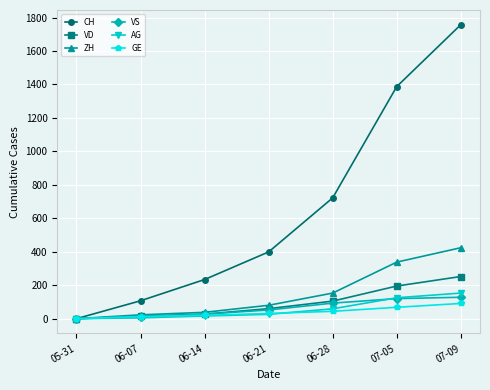

What are all the series names shown in the legend?

CH, VD, ZH, VS, AG, GE